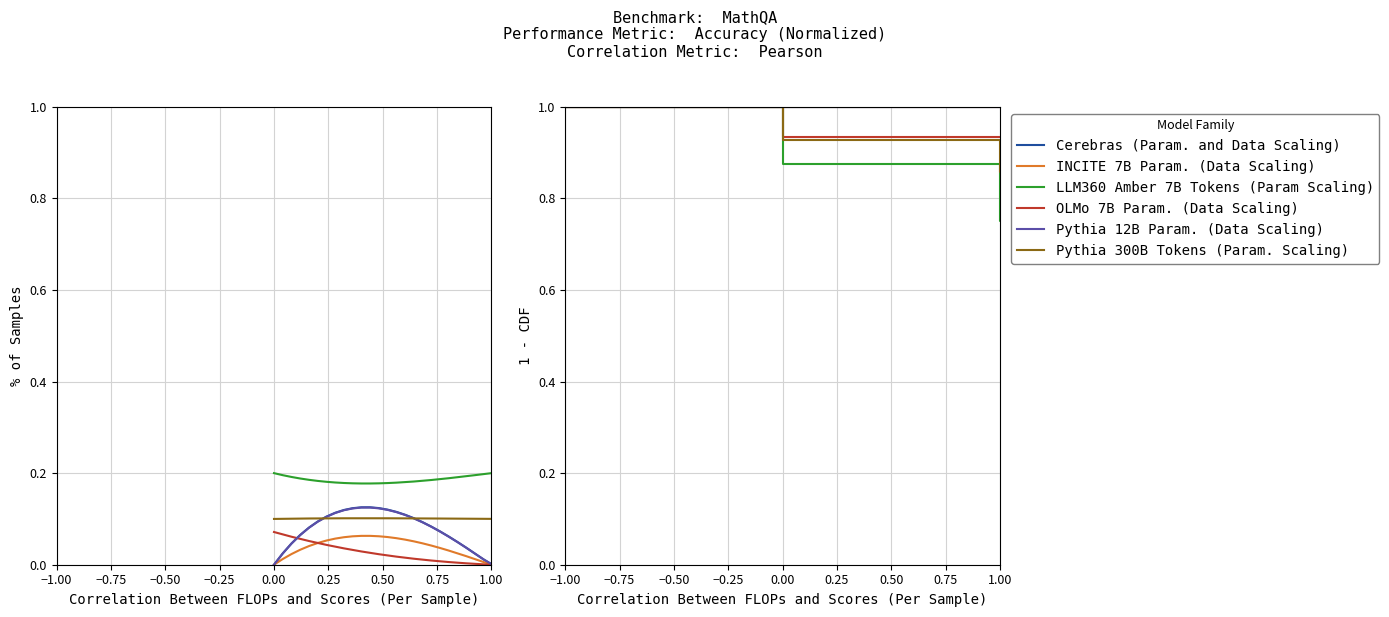

What is the sum of all Pythia 12B Param. (Data Scaling) values?

4.0